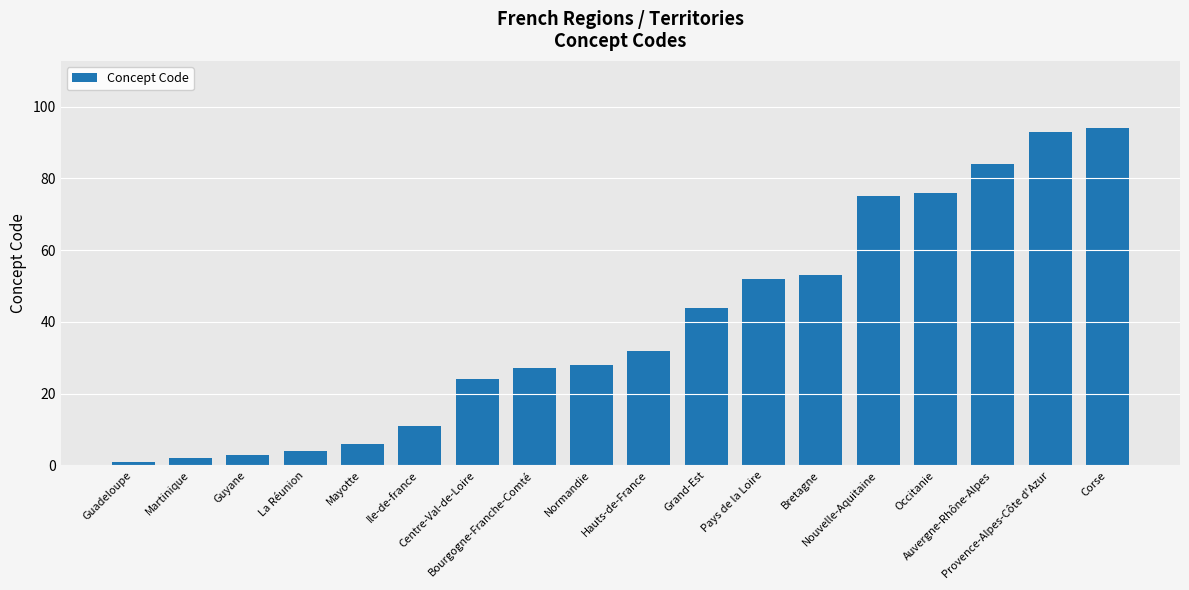

Reading right to left, transcribe all the data shown in this chart.

94	93	84	76	75	53	52	44	32	28	27	24	11	6	4	3	2	1